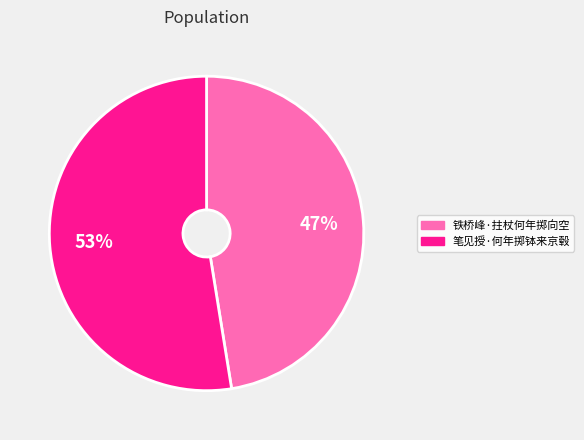

What is the ratio of the value at 笔见授·何年掷钵来京毂 to the value at 铁桥峰·拄杖何年掷向空?

1.1